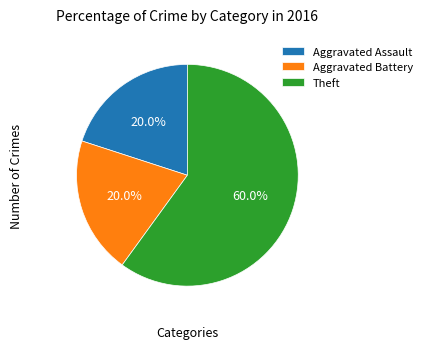

Which has a higher value, Aggravated Battery or Theft?

Theft